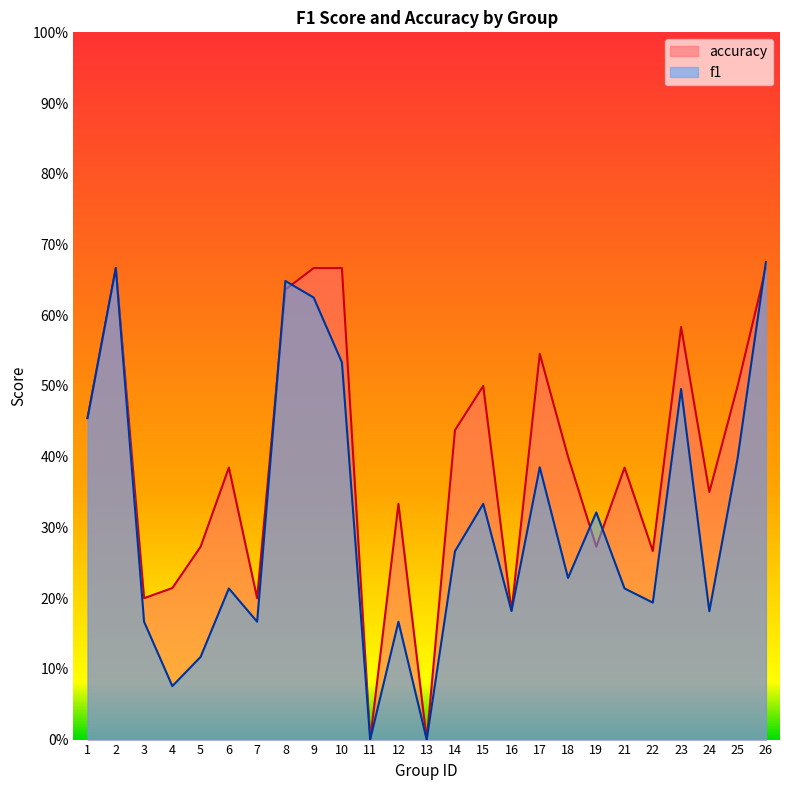

Reading right to left, what are all the values shown in this chart?

f1: 0.7	0.4	0.2	0.5	0.2	0.2	0.3	0.2	0.4	0.2	0.3	0.3	0.0	0.2	0.0	0.5	0.6	0.6	0.2	0.2	0.1	0.1	0.2	0.7	0.5
accuracy: 0.7	0.5	0.3	0.6	0.3	0.4	0.3	0.4	0.5	0.2	0.5	0.4	0.0	0.3	0.0	0.7	0.7	0.6	0.2	0.4	0.3	0.2	0.2	0.7	0.5